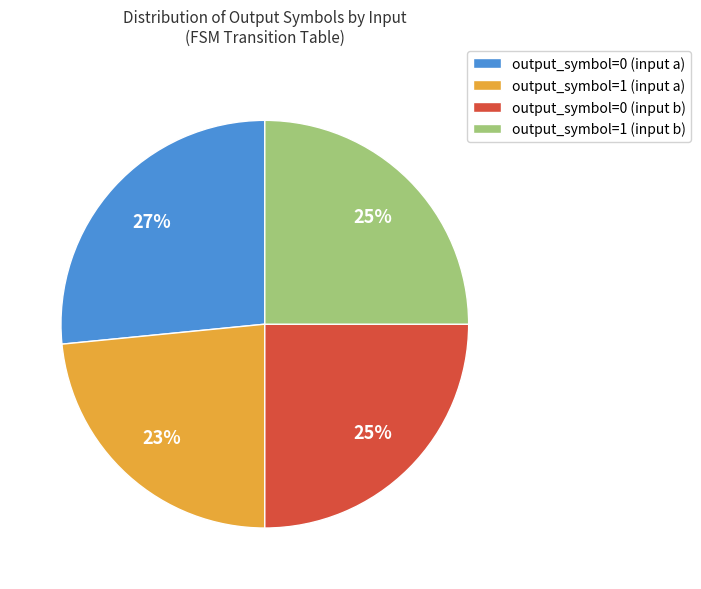

Between output_symbol=0 (input a) and output_symbol=0 (input b), which is larger?

output_symbol=0 (input a)